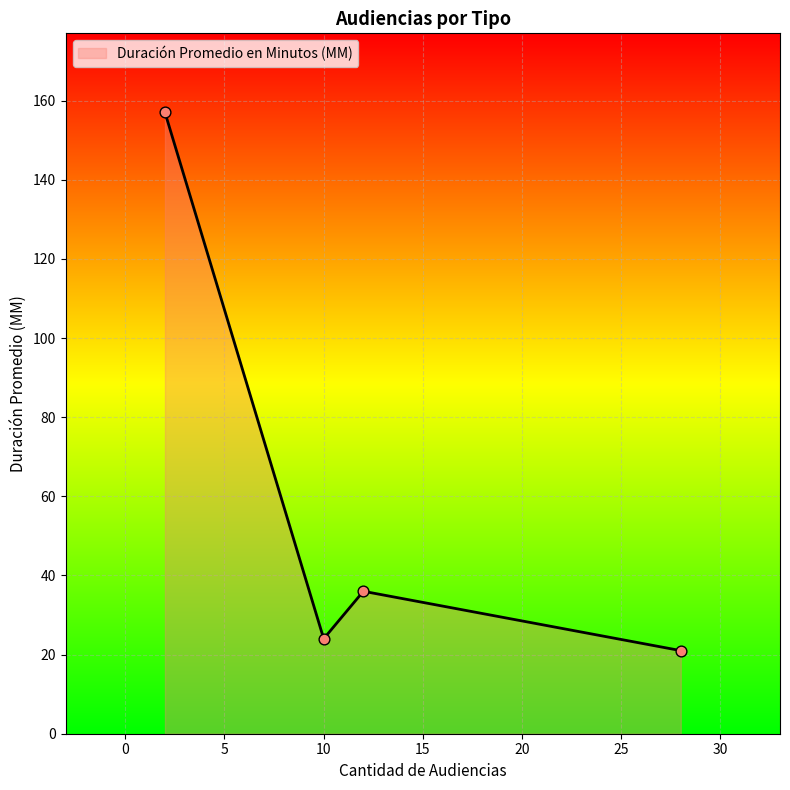

How many interior local peaks (higher than both neighbors) does the data have?

1